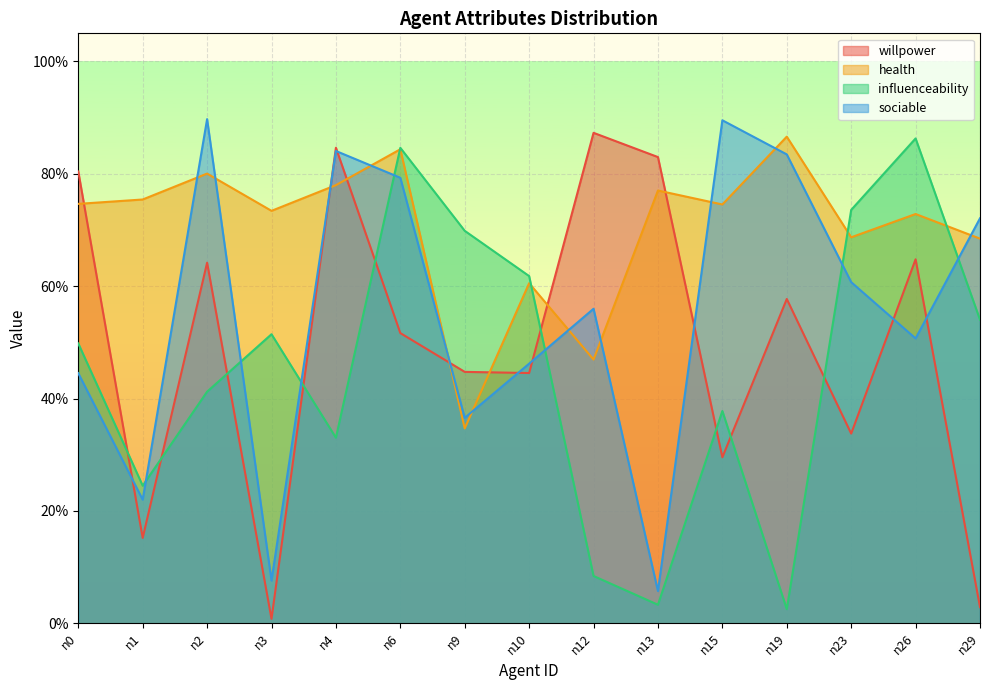

What is the value of the health point at the 5th from the left?

0.8